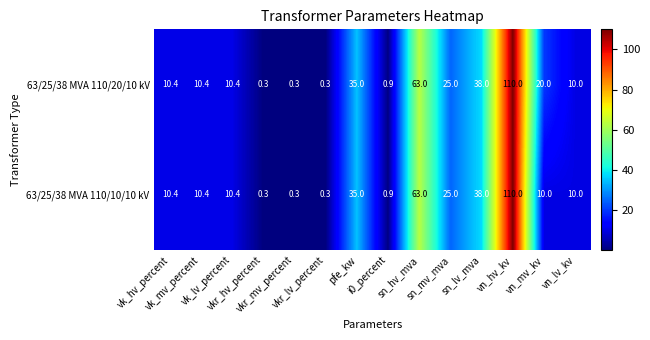

What is the difference between the maximum and minimum values in the 63/25/38 MVA 110/20/10 kV series?

109.7